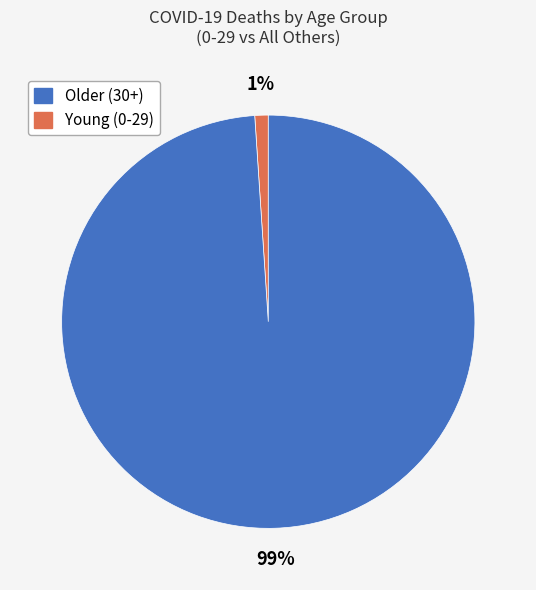

To the nearest percent, what is the difference between the largest and smallest slice percentages?

98%